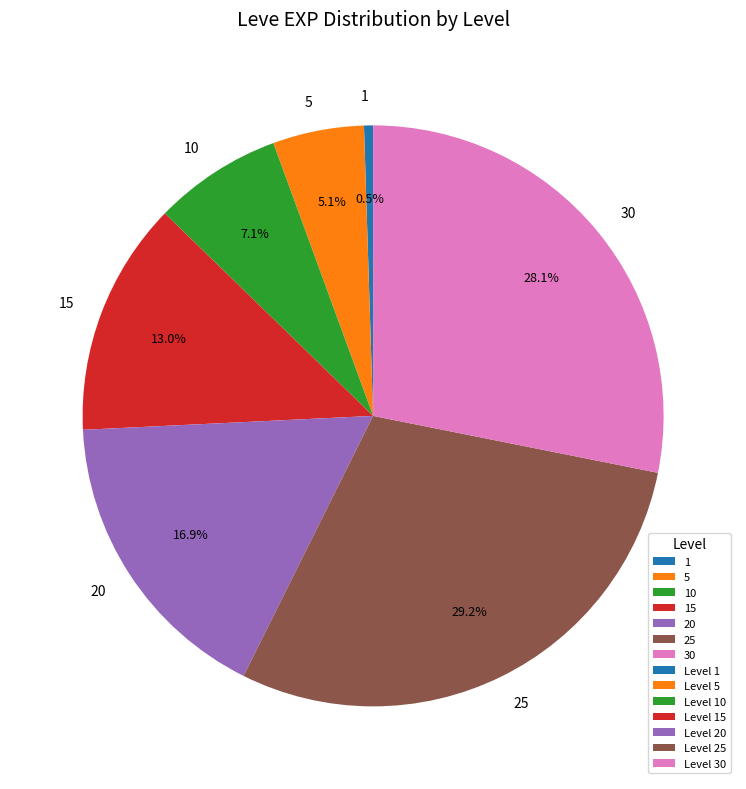

Combined, what portion of the pie is 20 and 15?

29.9%